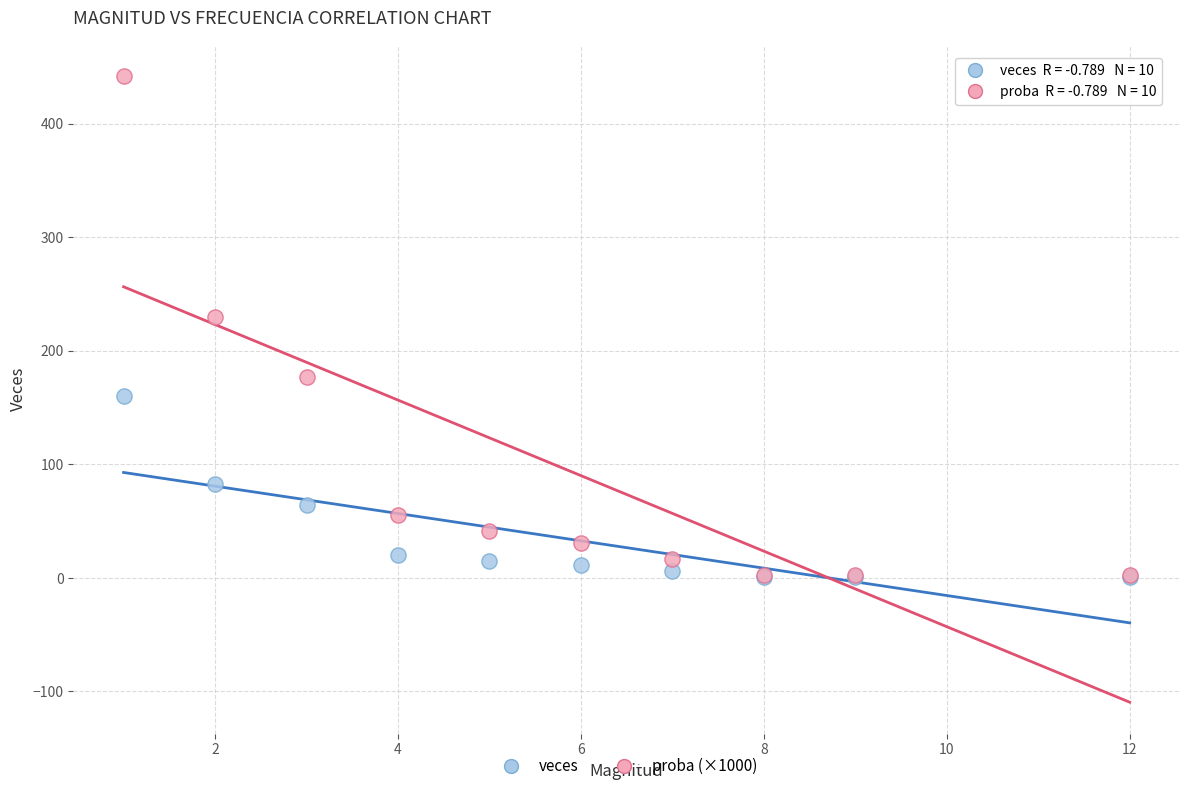

Across all series, what Y value is closest to 221?

229.3